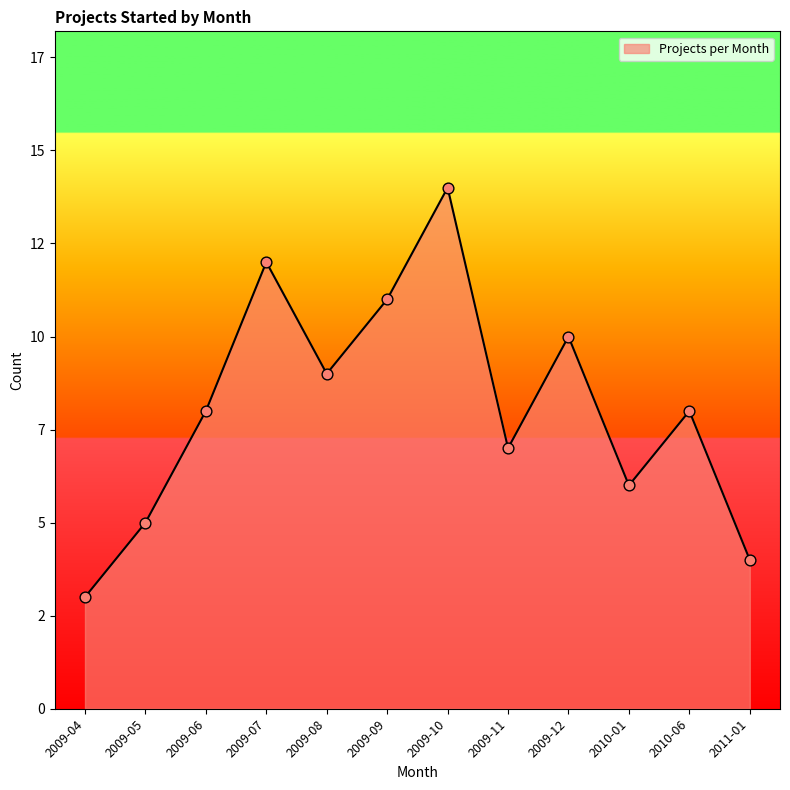

What is the change in value from 2009-05 to 2009-09?

+6